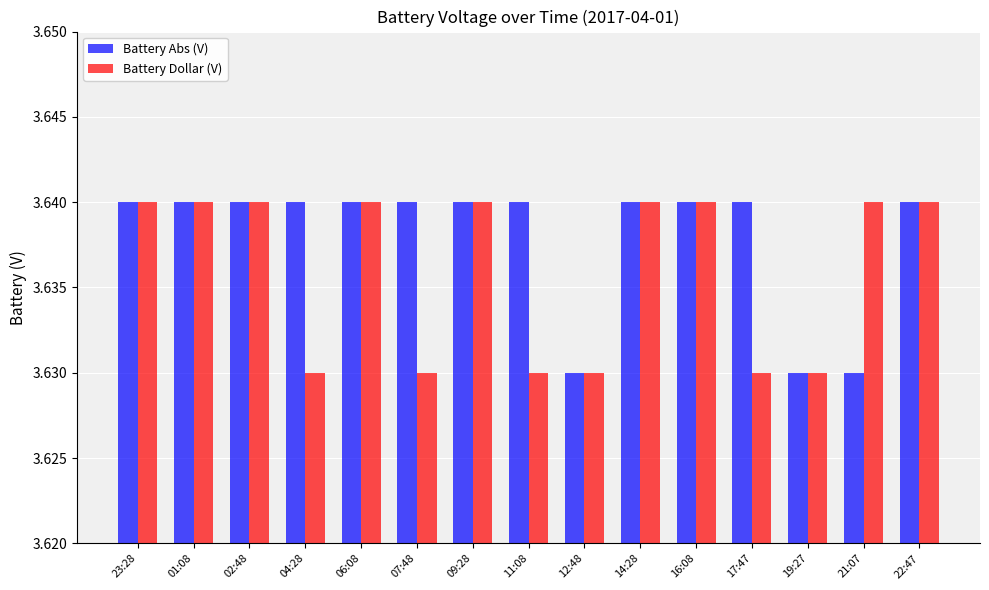

What are all the series names shown in the legend?

Battery Abs (V), Battery Dollar (V)